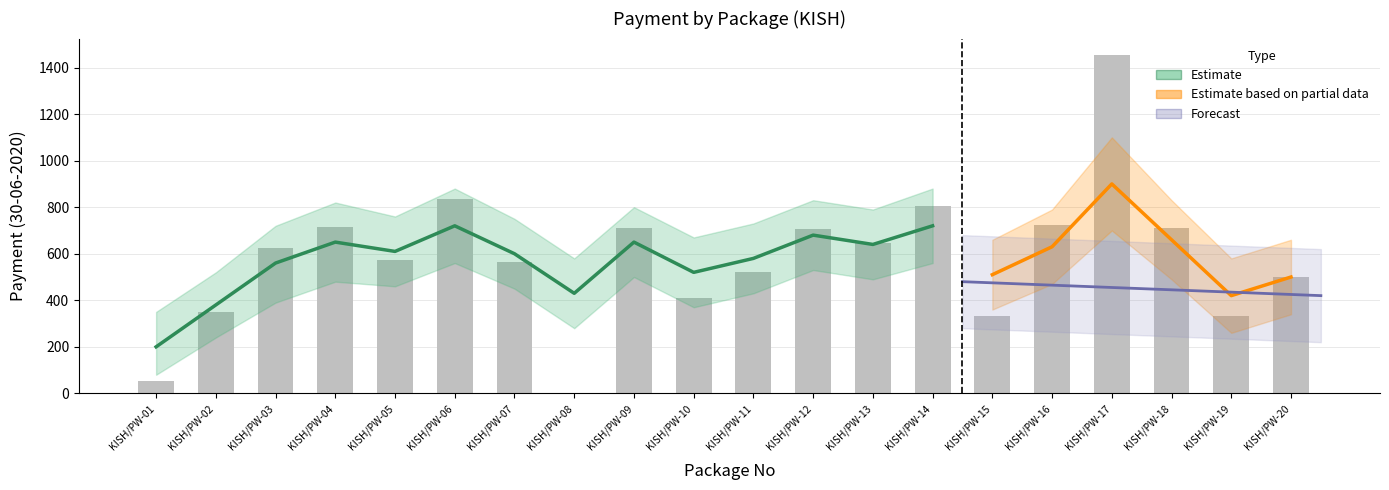

Where is the data nearest to the value 725?

KISH/PW-16